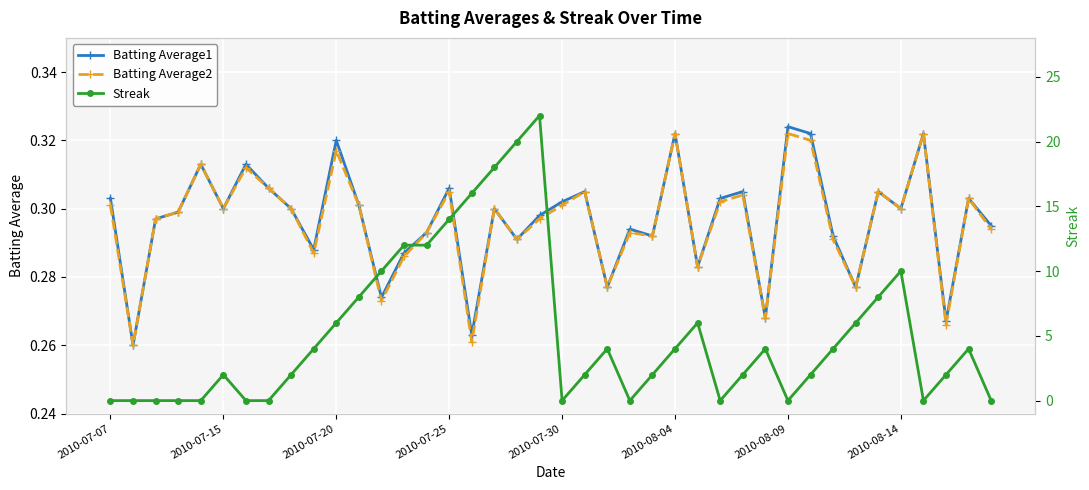

What position from the left is 28?

29